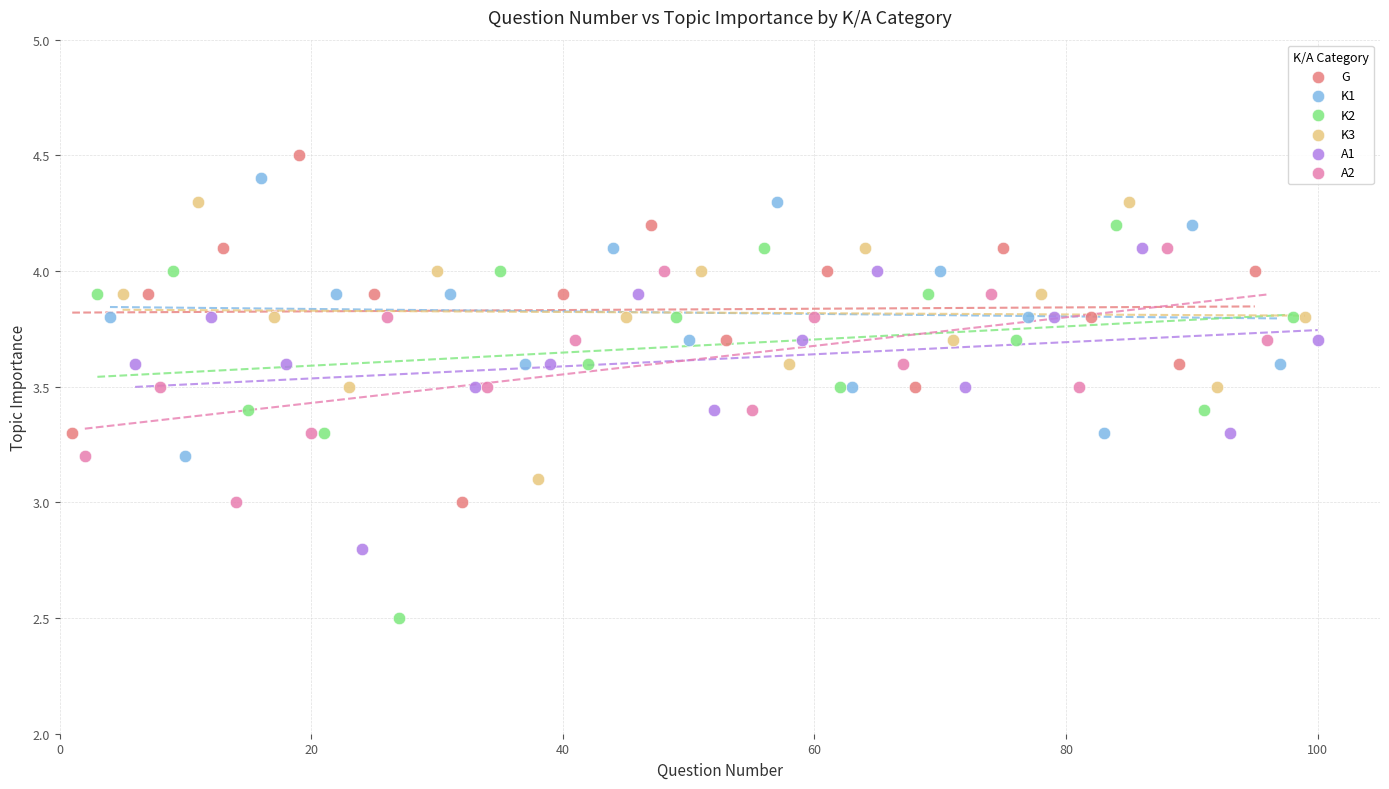

Which series has the widest spread of Y values?

K2